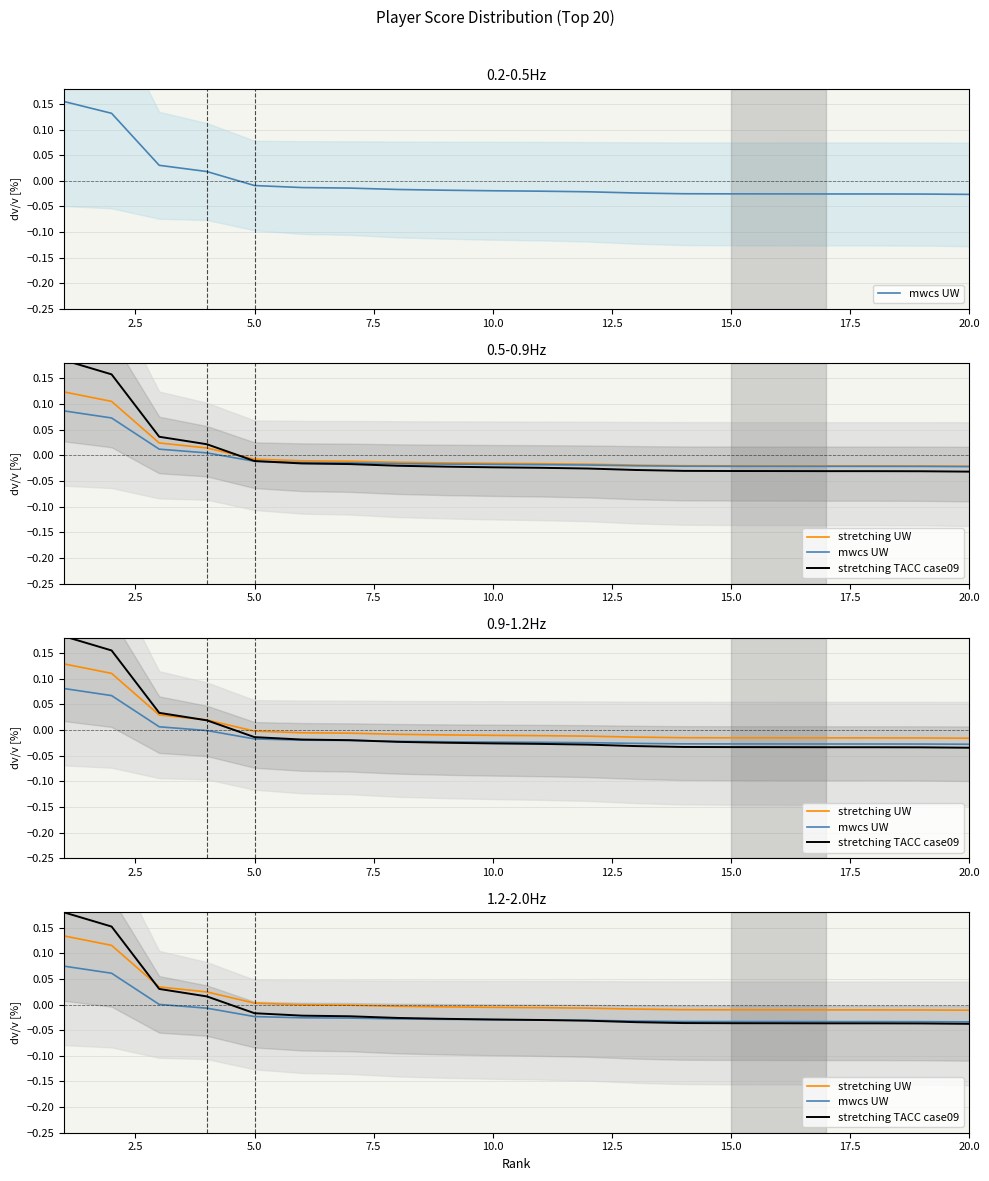

What are all the series names shown in the legend?

mwcs UW, stretching UW, stretching TACC case09